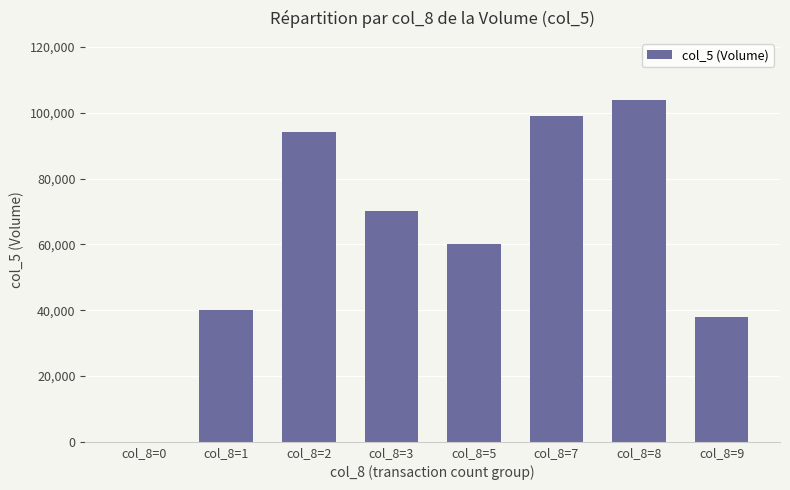

Reading left to right, transcribe all the data shown in this chart.

col_8=0=0	col_8=1=40000	col_8=2=94000	col_8=3=70000	col_8=5=60000	col_8=7=99000	col_8=8=104000	col_8=9=38000